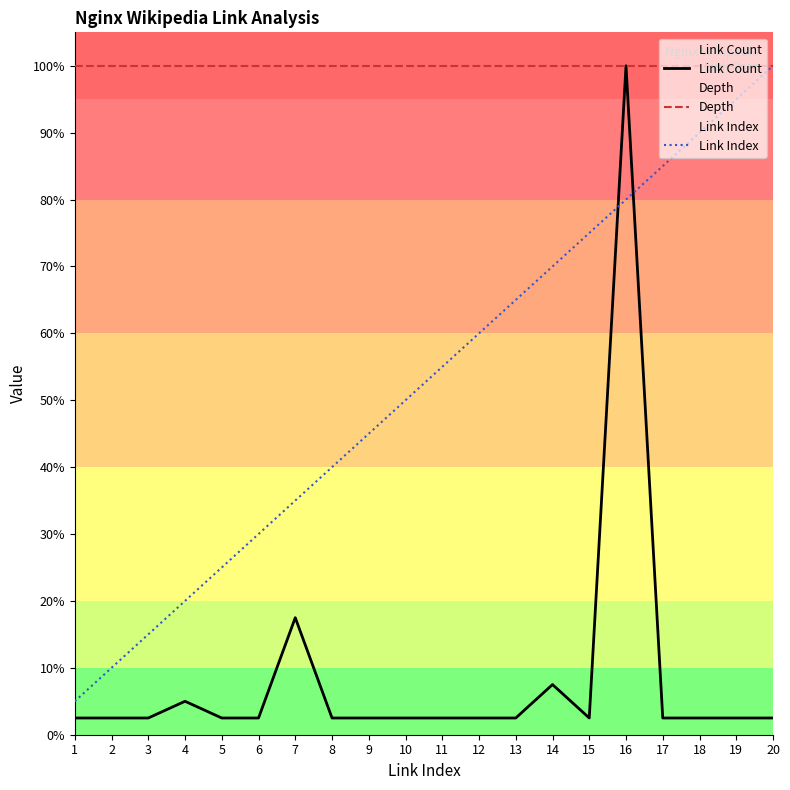

True or false: Depth and Link Count cross at least once.

False